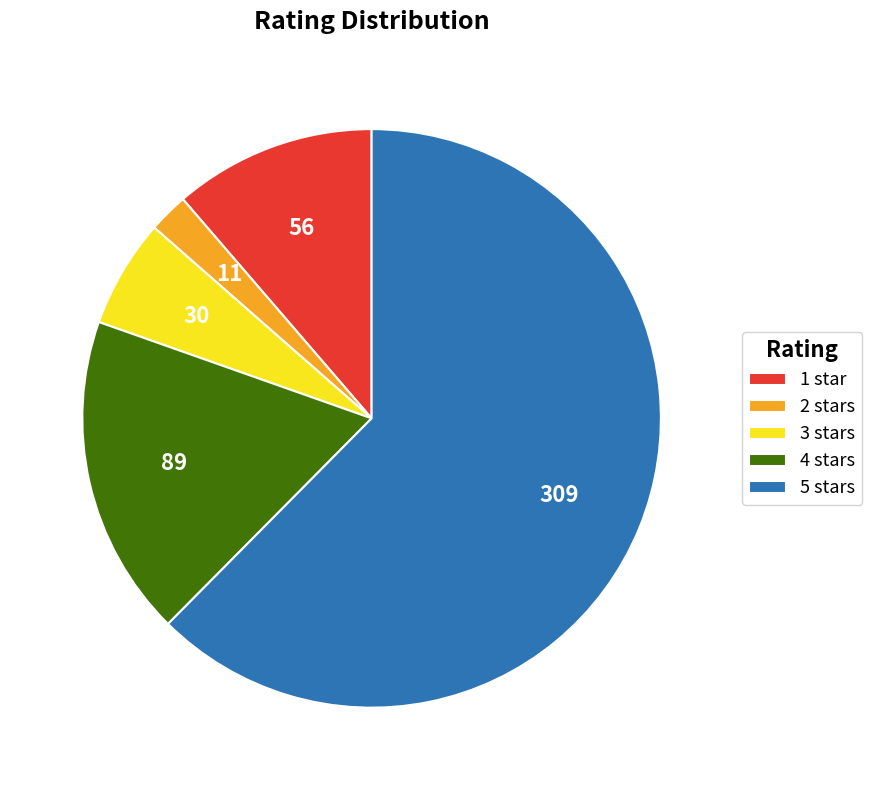

Rank the categories by value from highest to lowest.

5 stars, 4 stars, 1 star, 3 stars, 2 stars